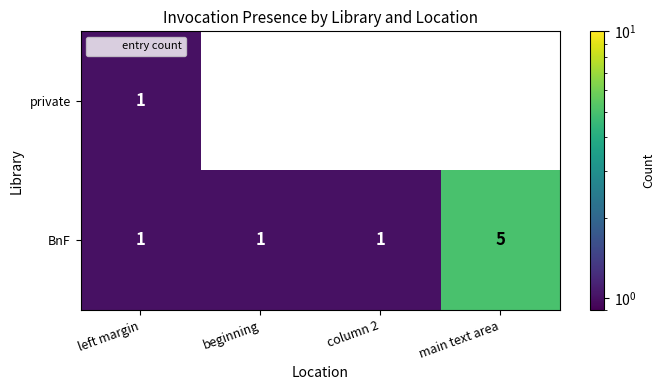

How many private values are between 0 and 1?

4